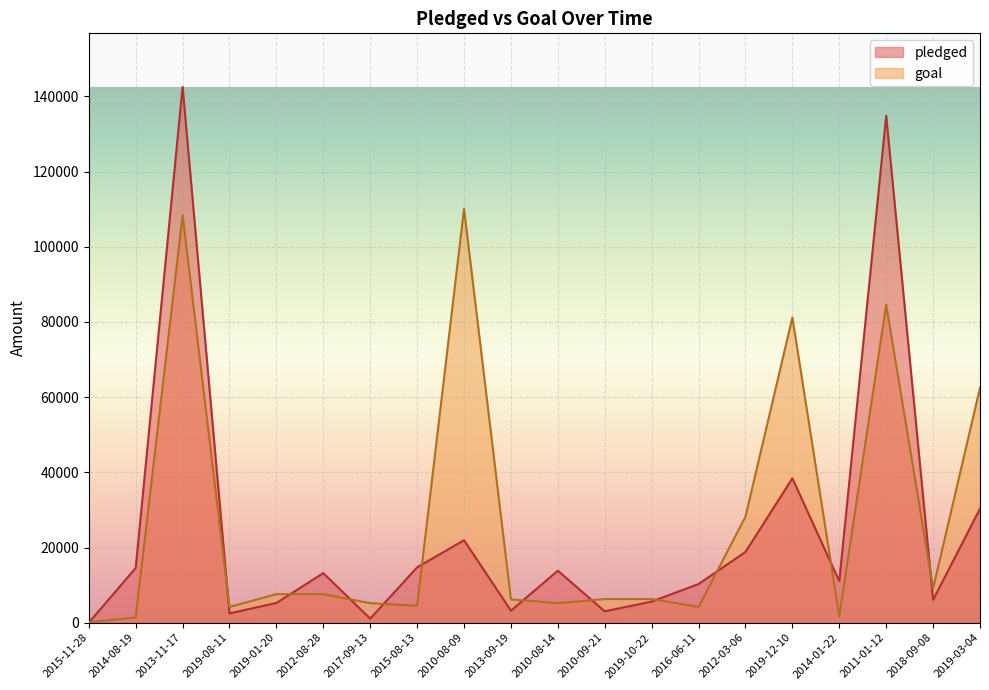

Which series ends up on top after the final intersection of pledged and goal?

goal